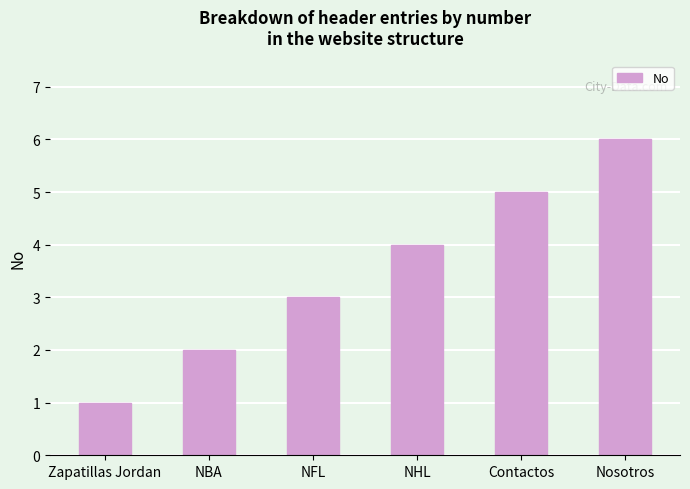

Approximately how many times larger is the value at NHL compared to Nosotros?

0.7